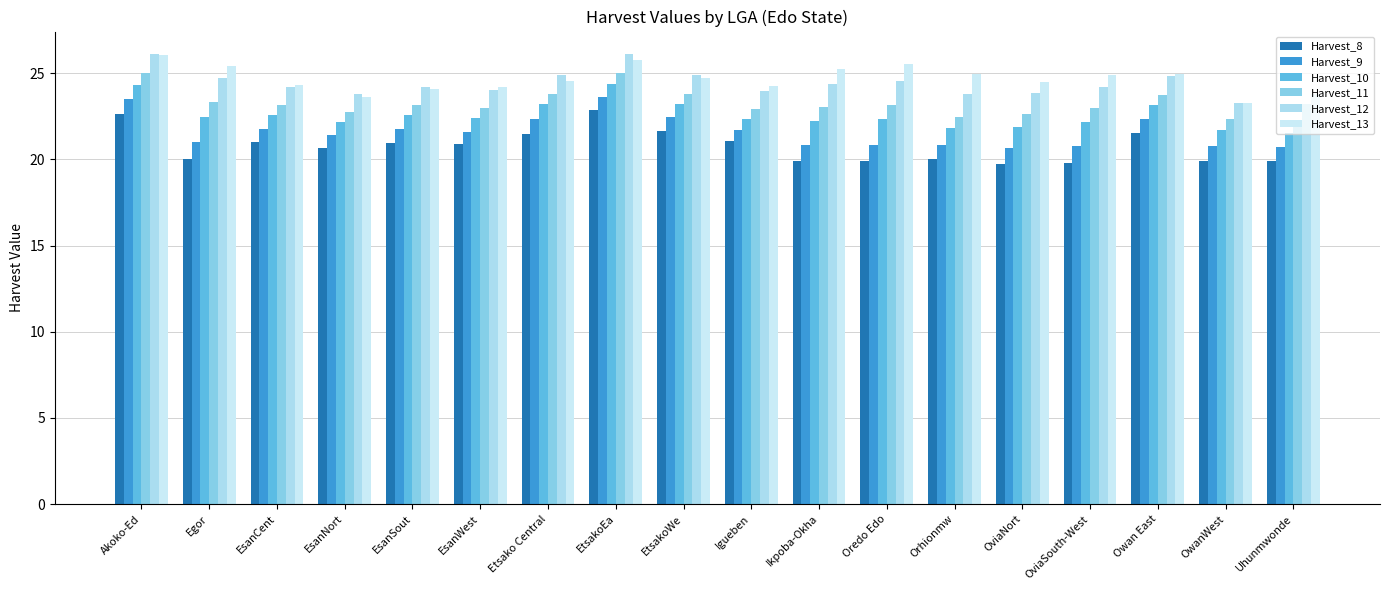

What is the difference between the highest and lowest values at EsanCent?

3.3